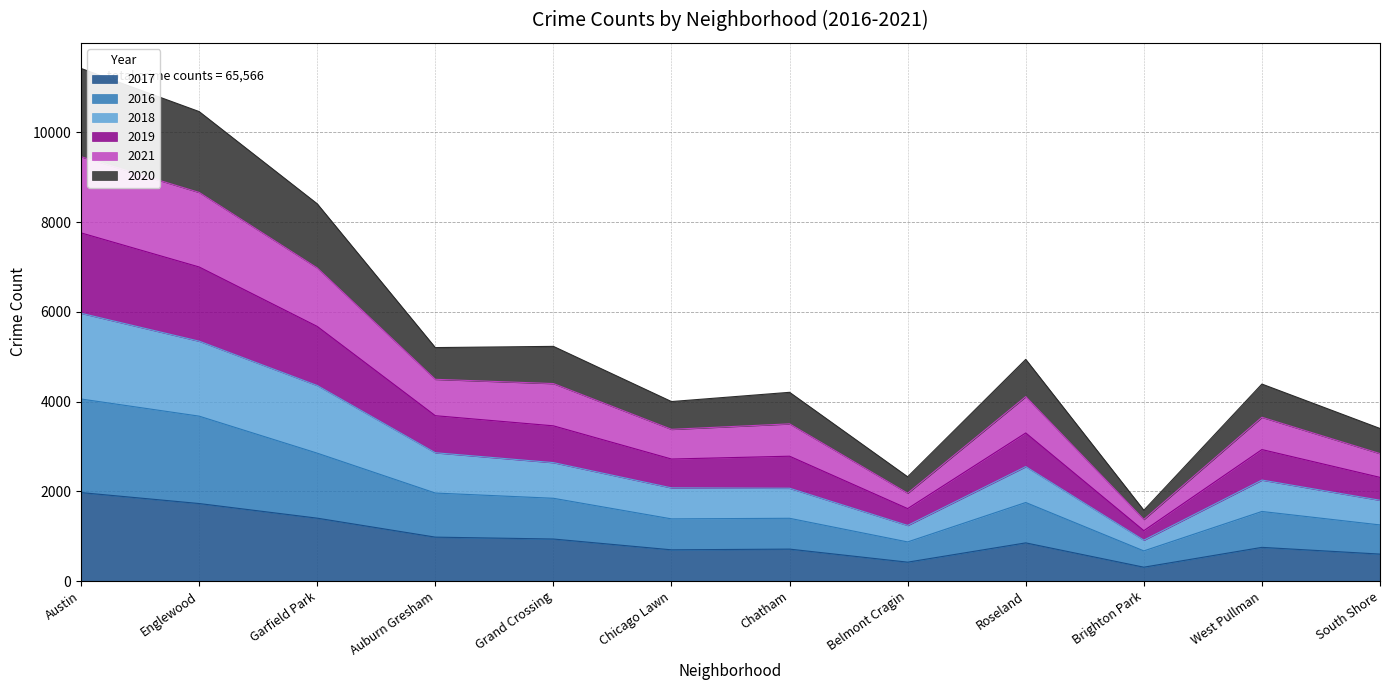

How many interior local peaks does the 2016 series have?

3